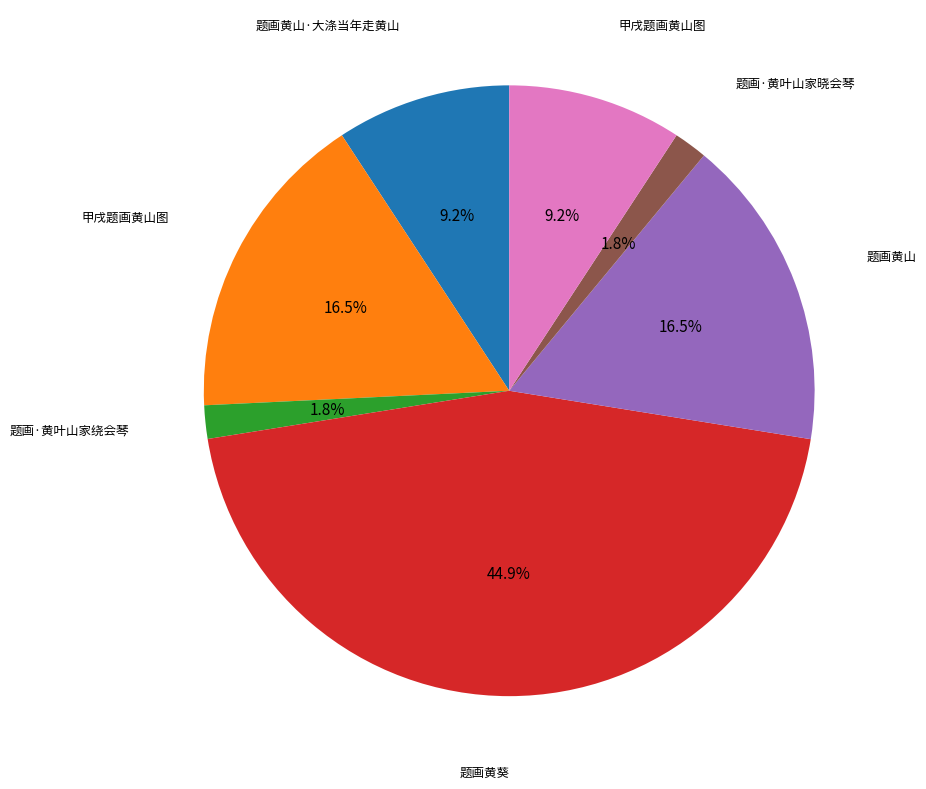

Is there any slice that represents more than half of the pie?

No